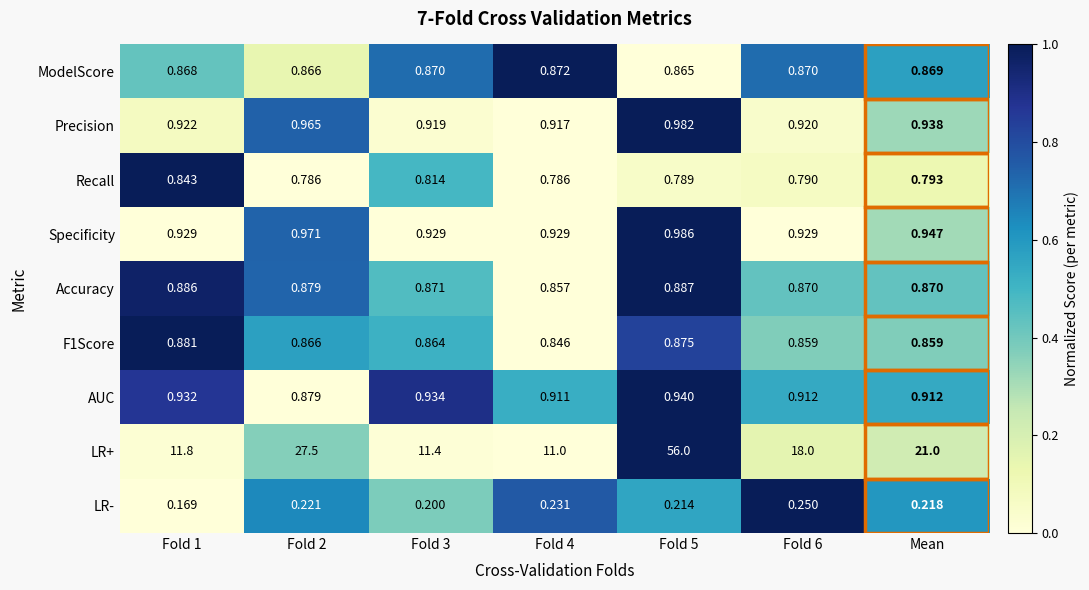

Which category has the lowest value across all series?

Fold 1